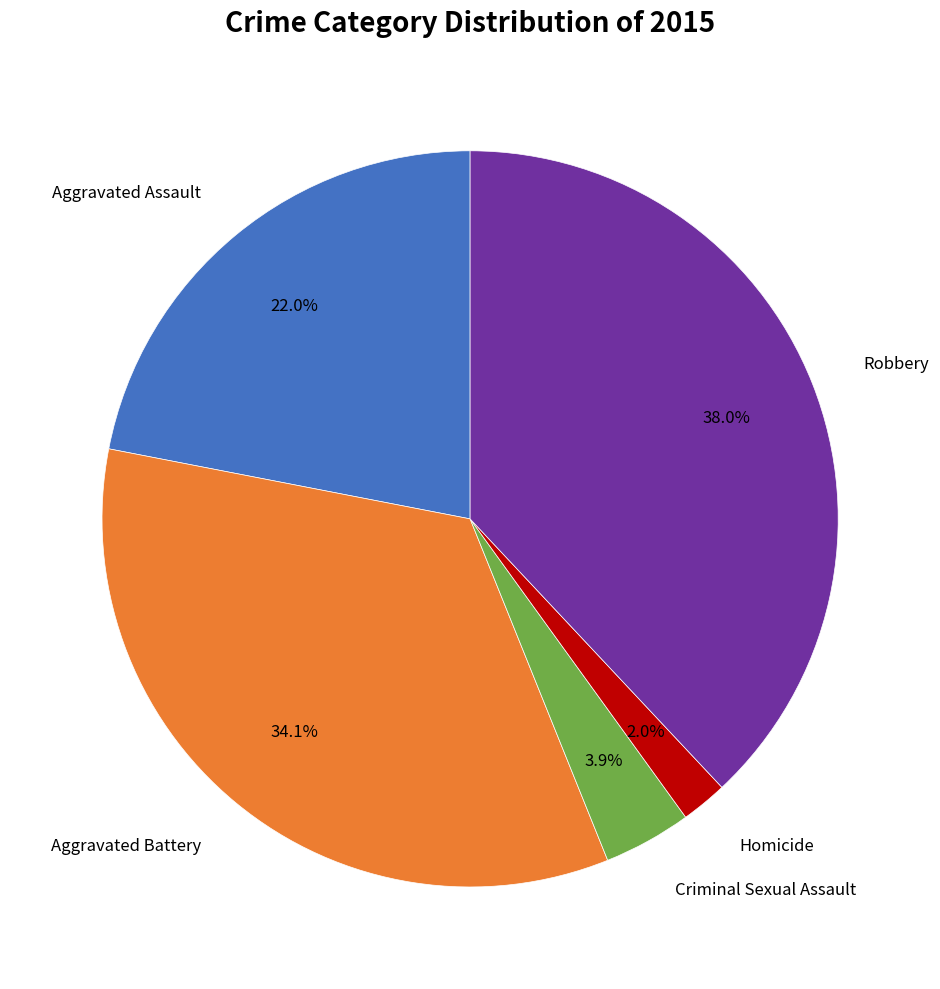

Is there a majority slice in this chart?

No